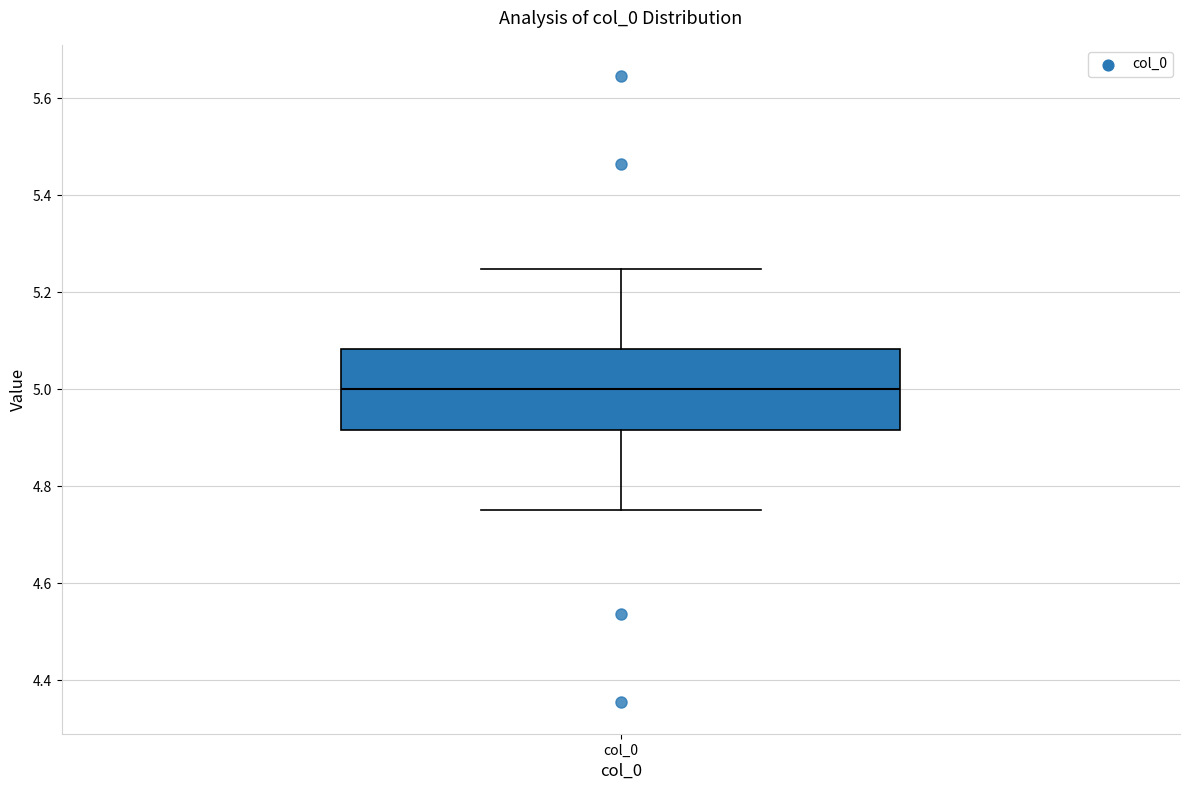

Read this box plot against the y-axis: the position of the median line, the range covered by the box, and the ends of both whiskers. The values are not printed on the chart, so give them approximately, as read against the axis.

median 5.00, box 4.92 to 5.08, whiskers 4.76 to 5.24